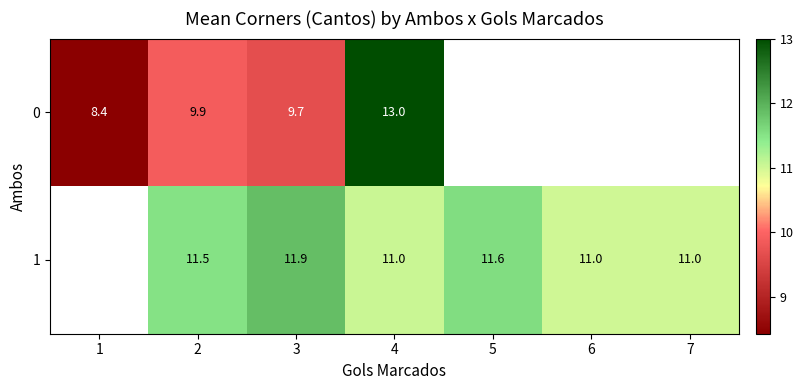

Is the value of 1 at 3 greater than the value of 0 at 1?

Yes